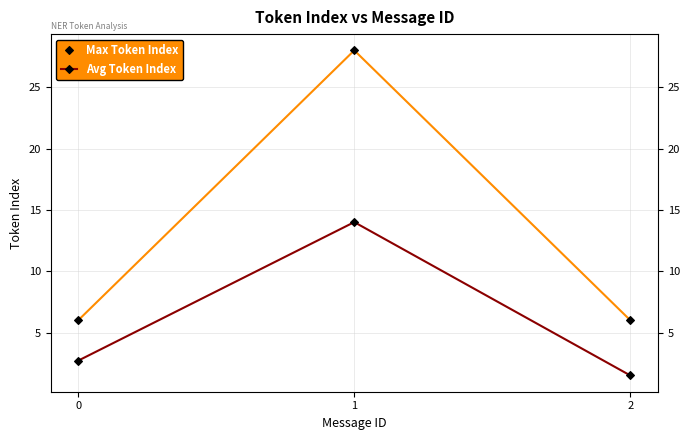

What is the total value across all series at 2?

7.5